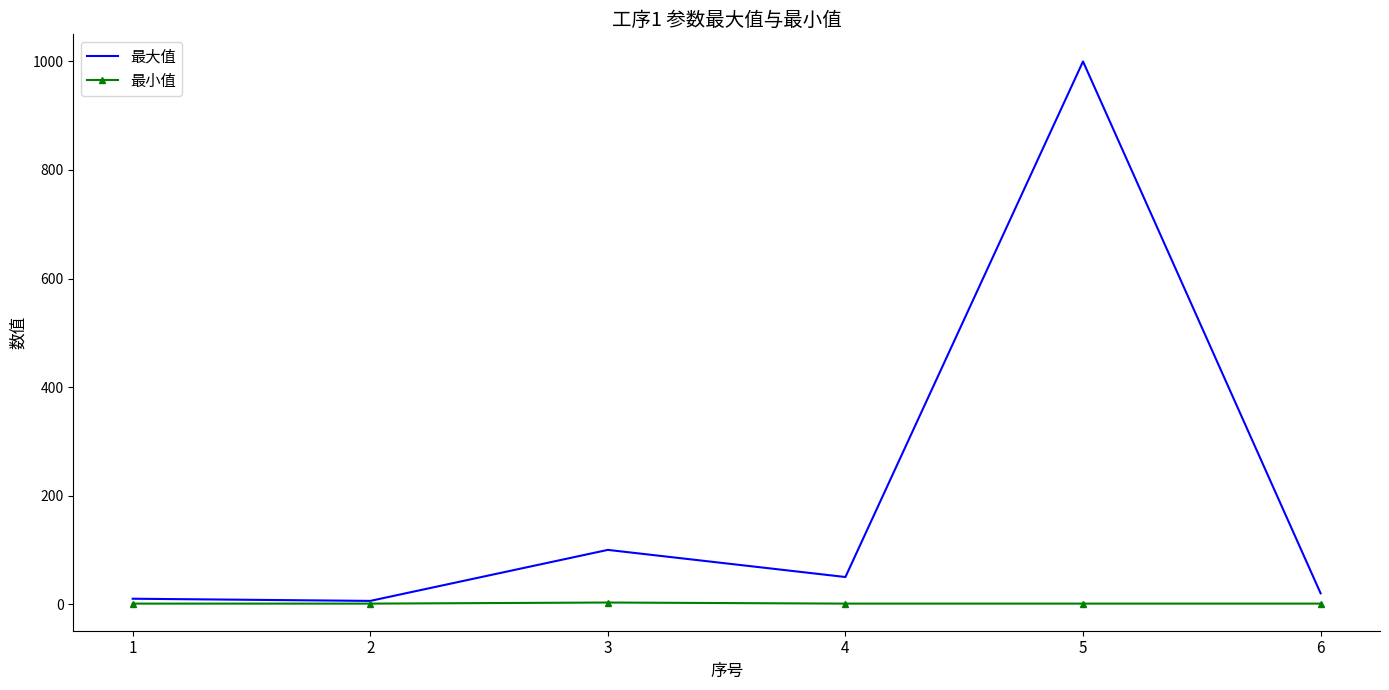

Which series has the largest range (max minus min)?

最大值